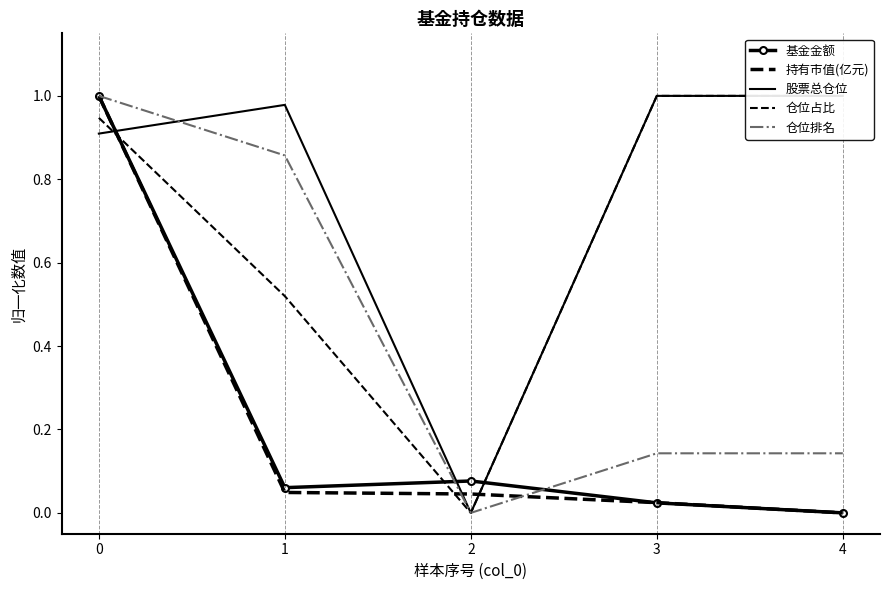

Is this an area chart (filled region under the line)?

No